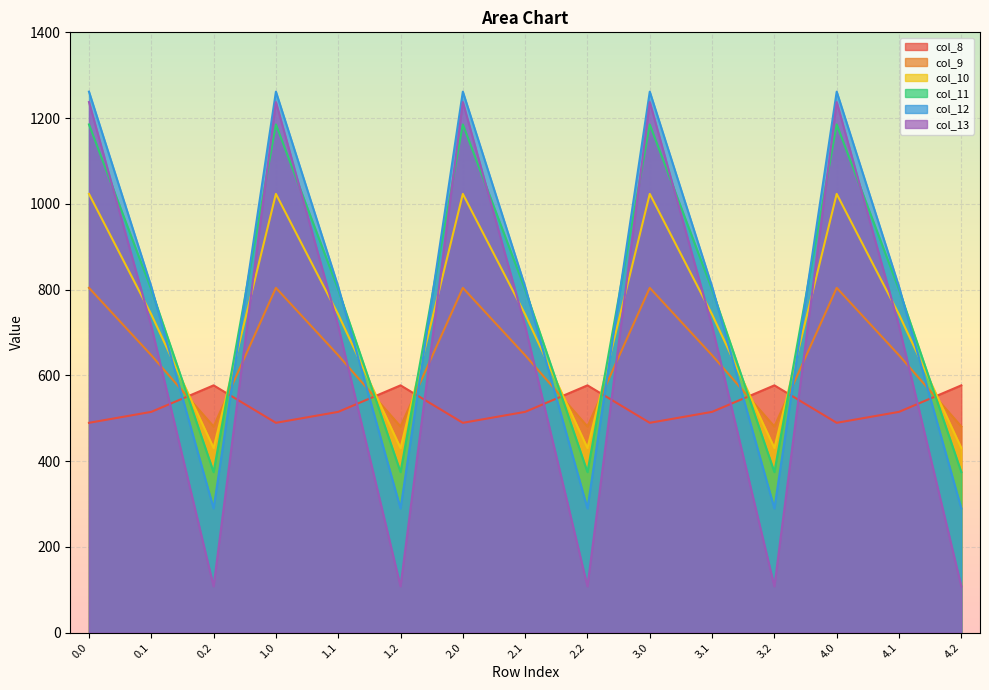

Is it true that col_13 equals 715.3 at 4.1?

True